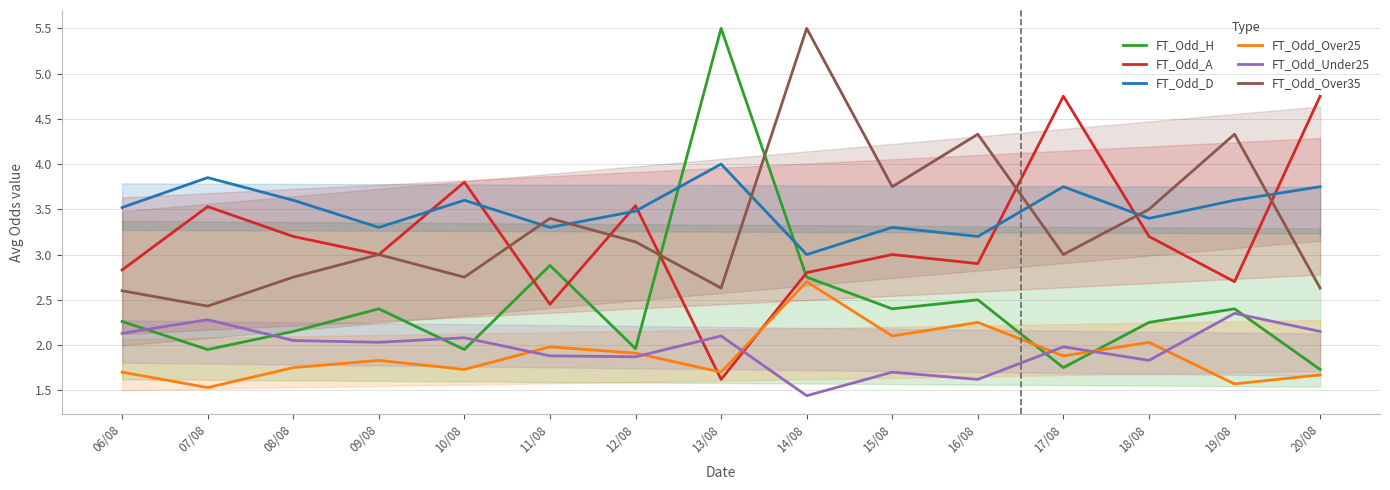

What is the average value of the FT_Odd_D series?

3.5